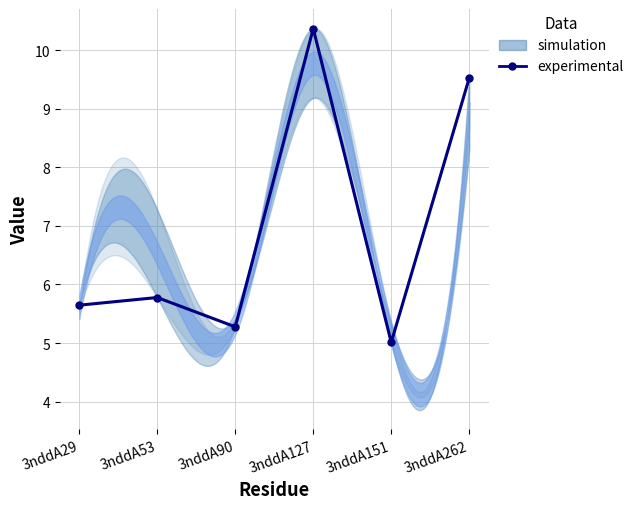

Reading right to left, list all the values displayed in this chart.

3nddA262=9.5	3nddA151=5.0	3nddA127=10.4	3nddA90=5.3	3nddA53=5.8	3nddA29=5.6